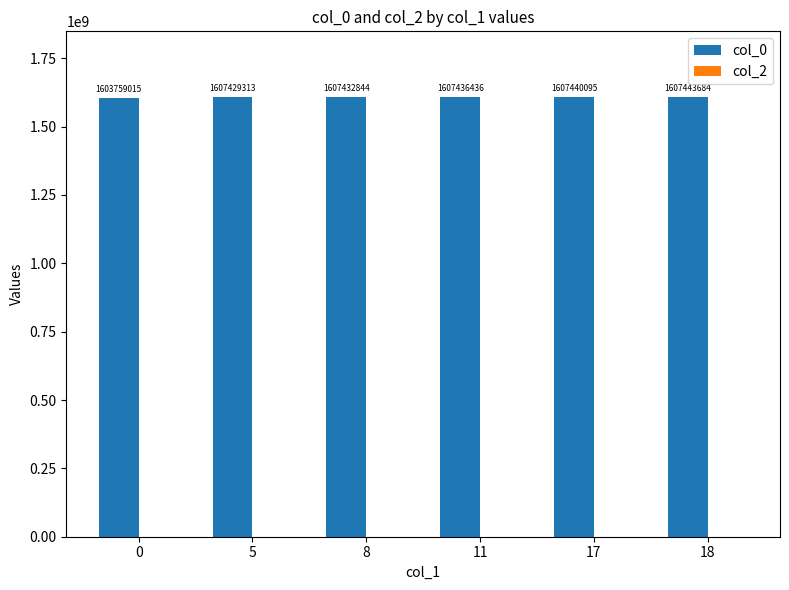

How many series are shown in this chart?

1